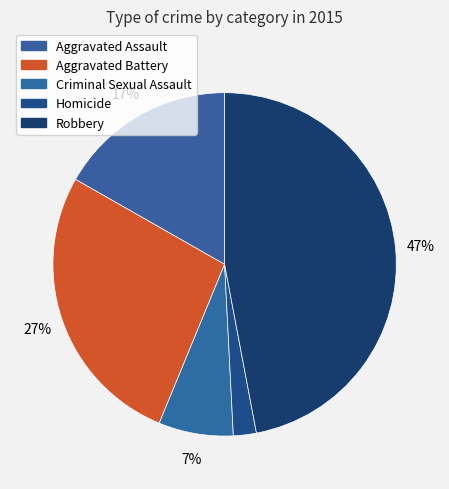

Rank the categories by value from highest to lowest.

Robbery, Aggravated Battery, Aggravated Assault, Criminal Sexual Assault, Homicide